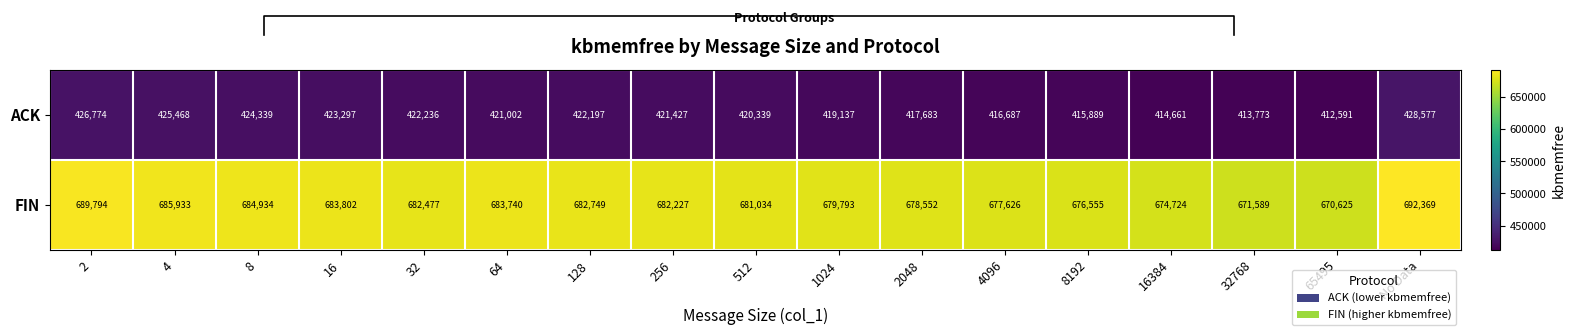

At which category is the sum across all series the highest?

No Data